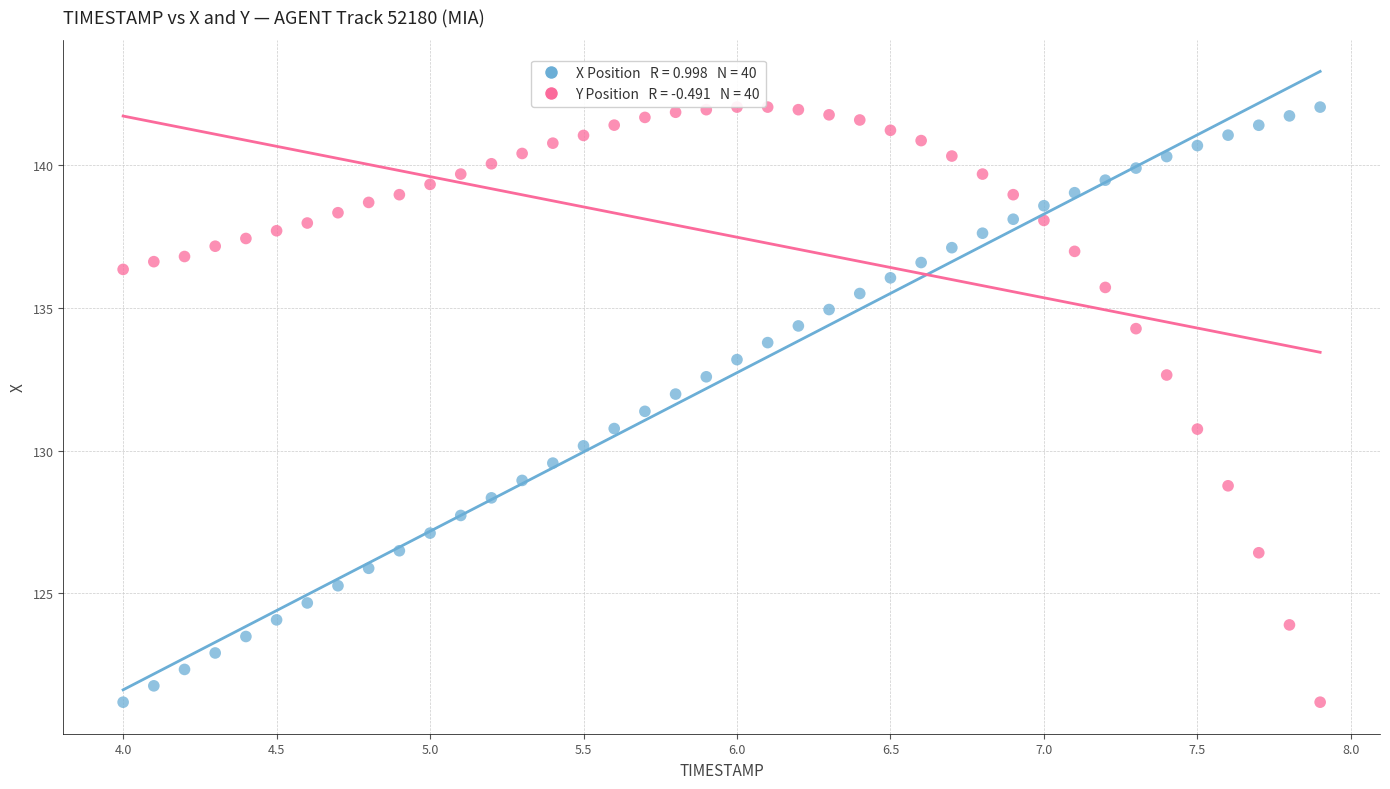

Across all data points, what is the range of Y values (max minus min)?

20.9